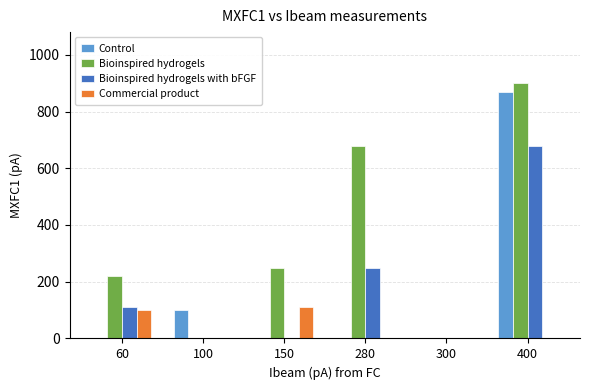

Where is Bioinspired hydrogels with bFGF nearest to the value 340?

280